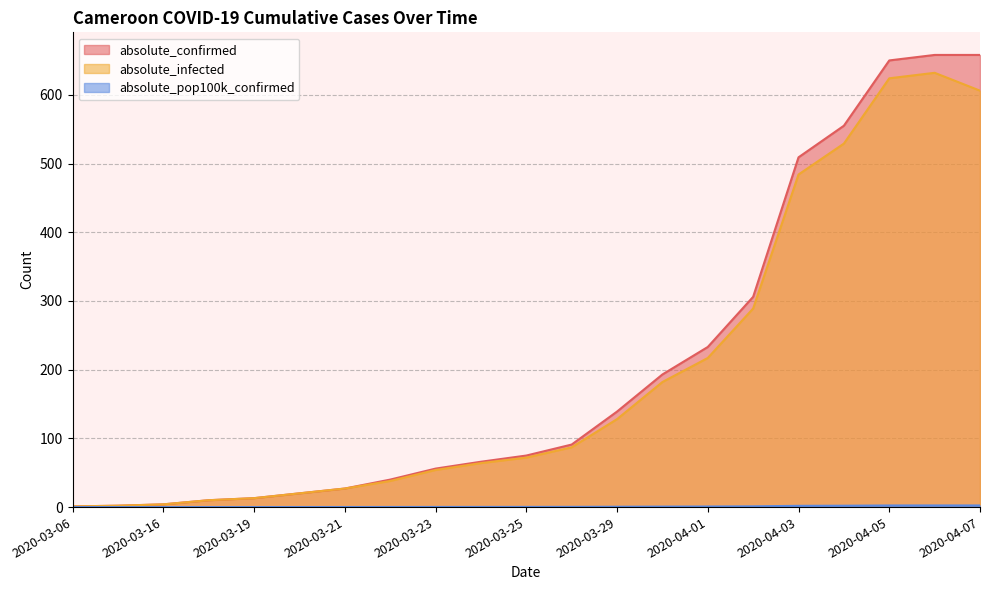

Does the chart have visible grid lines?

Yes